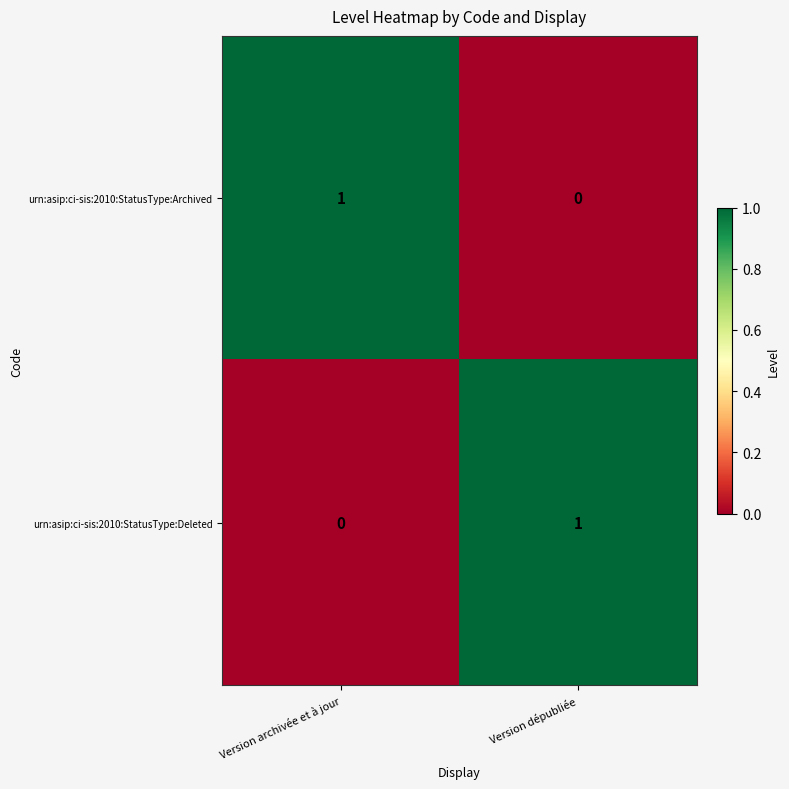

Reading right to left, extract all data points from this chart.

urn:asip:ci-sis:2010:StatusType:Archived: Version dépubliée=0	Version archivée et à jour=1
urn:asip:ci-sis:2010:StatusType:Deleted: Version dépubliée=1	Version archivée et à jour=0